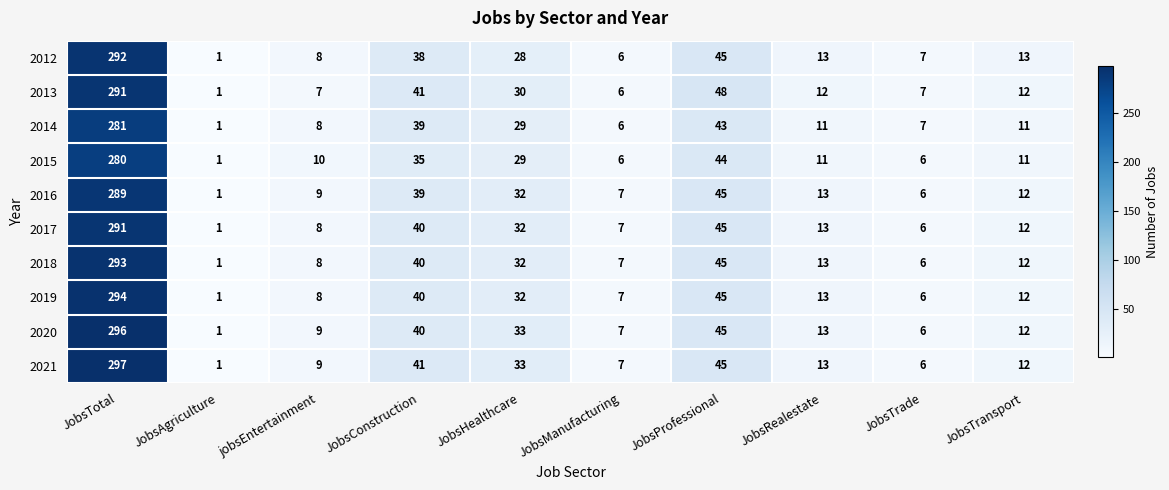

What is the difference between the second highest and second lowest values in the 2014 series?

37